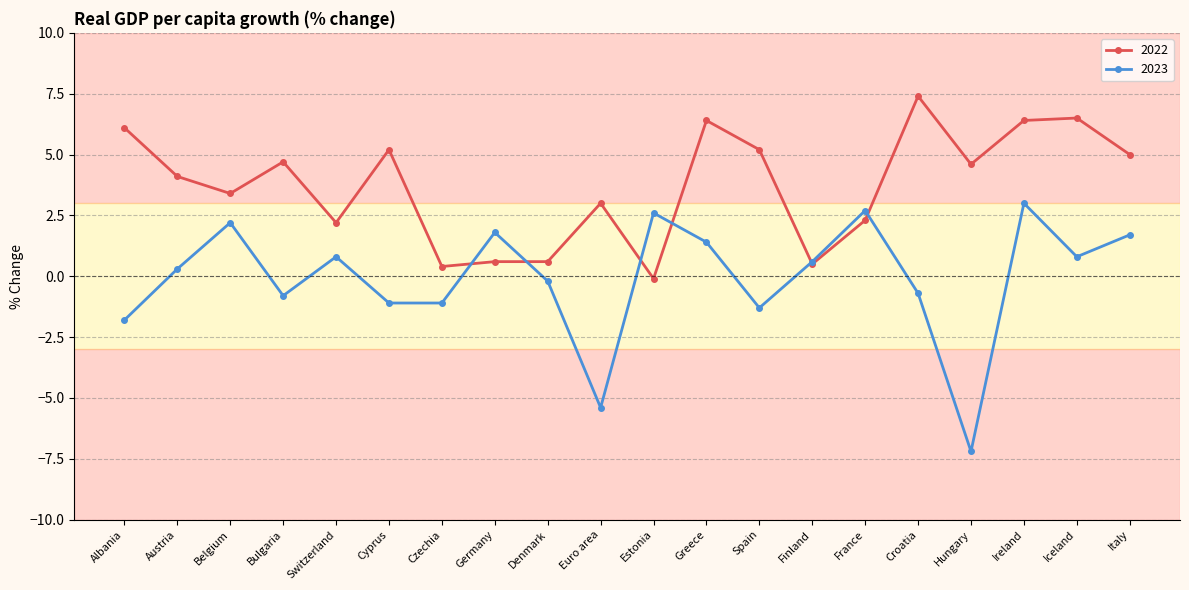

What is the maximum value for 2022?

7.4